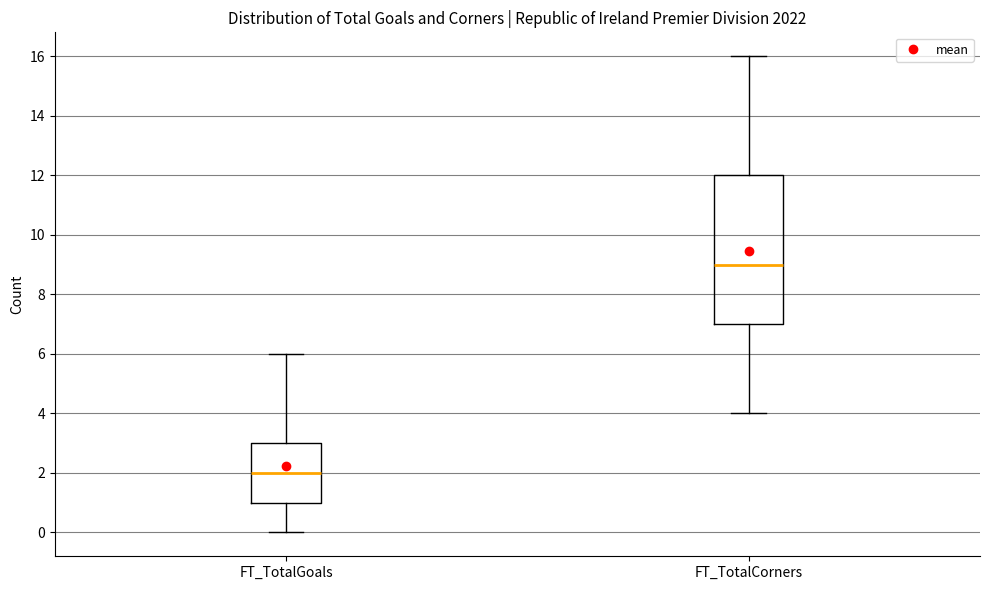

Reading left to right, transcribe this box plot: for each box, give where its median line is, the range the box spans, and where its two whiskers end, as read against the y-axis. The values are not printed on the chart, so give them approximately, as read against the axis.

FT_TotalGoals: median 2, box 1 to 3, whiskers 0 to 6
FT_TotalCorners: median 9, box 7 to 12, whiskers 4 to 16